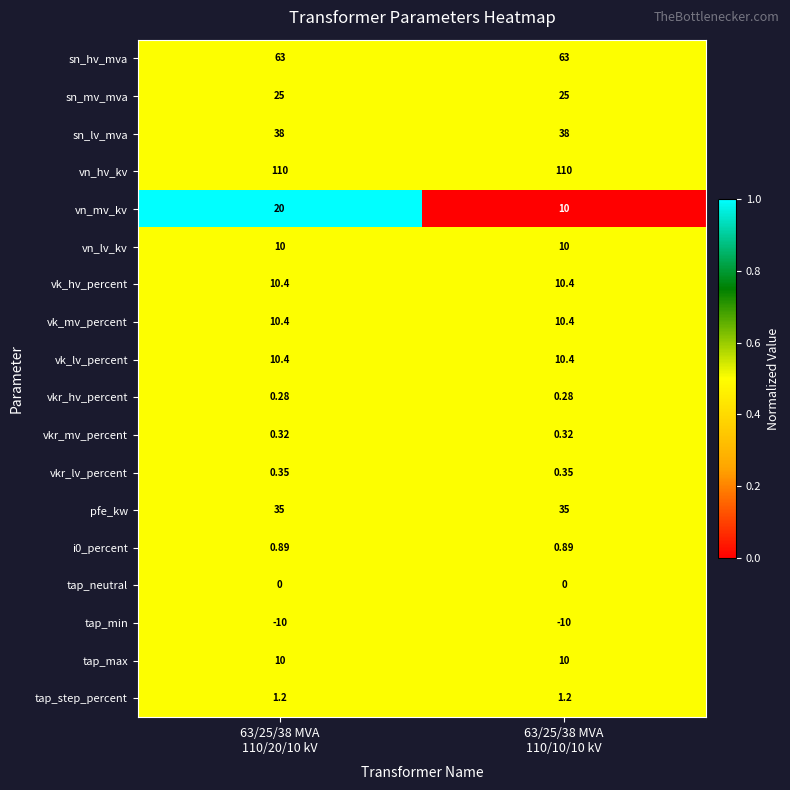

What is the difference between the highest and lowest values at 63/25/38 MVA
110/20/10 kV?

120.0